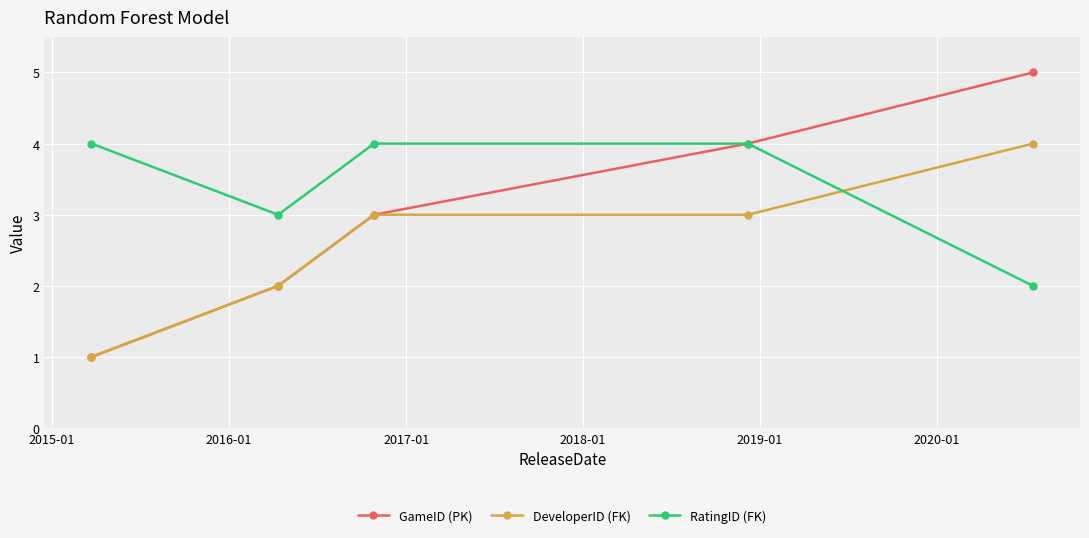

What is the sum of all RatingID (FK) values?

17